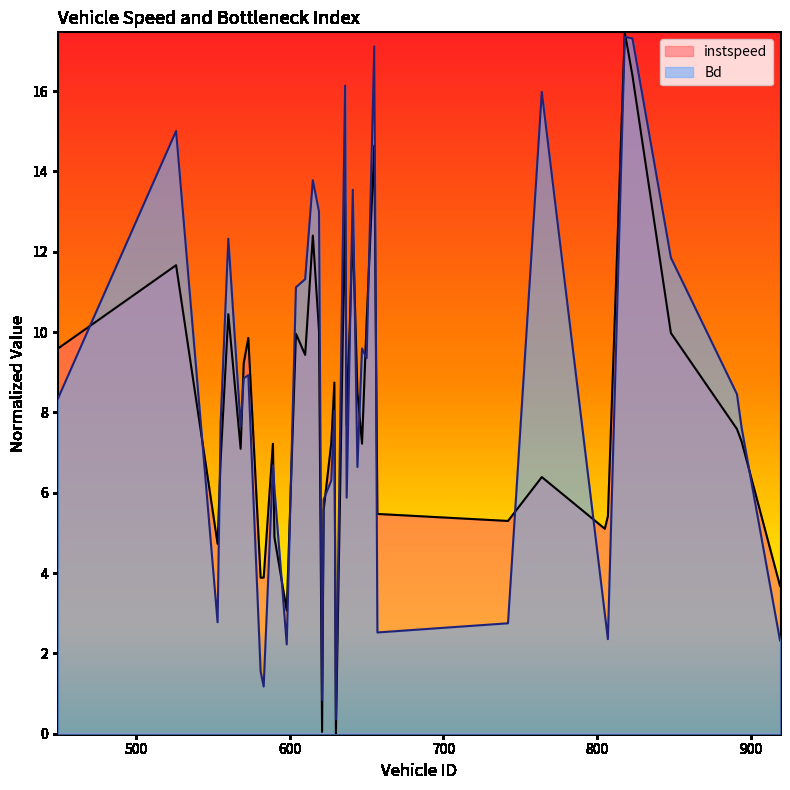

Reading left to right, what are all the values shown in this chart?

instspeed: 9.6	11.7	4.7	6.8	10.4	7.1	9.2	9.9	3.9	3.9	7.2	4.9	3.1	10.0	9.4	12.4	10.0	0.0	5.6	7.2	8.7	0.0	13.2	7.7	12.6	8.5	7.2	10.3	14.6	5.5	5.3	6.4	5.1	5.4	17.5	16.4	10.0	7.6	7.3	3.7
Bd: 8.3	15.0	2.8	7.7	12.3	7.7	8.9	8.9	1.5	1.2	6.7	6.1	2.2	11.1	11.3	13.8	13.0	0.8	5.8	6.3	8.0	0.4	16.1	5.9	13.5	6.6	9.6	9.4	17.1	2.5	2.7	16.0	3.0	2.4	17.4	17.3	11.9	8.5	7.6	2.3